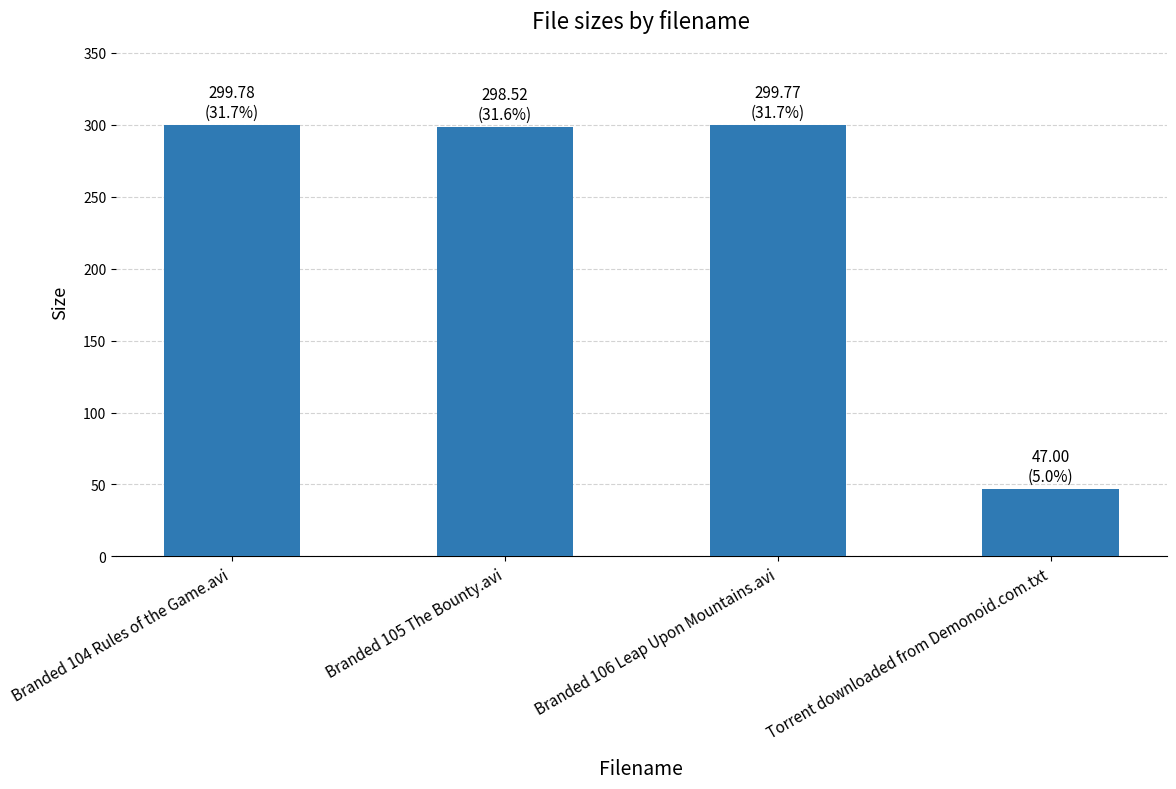

What is the greatest value displayed?

299.8